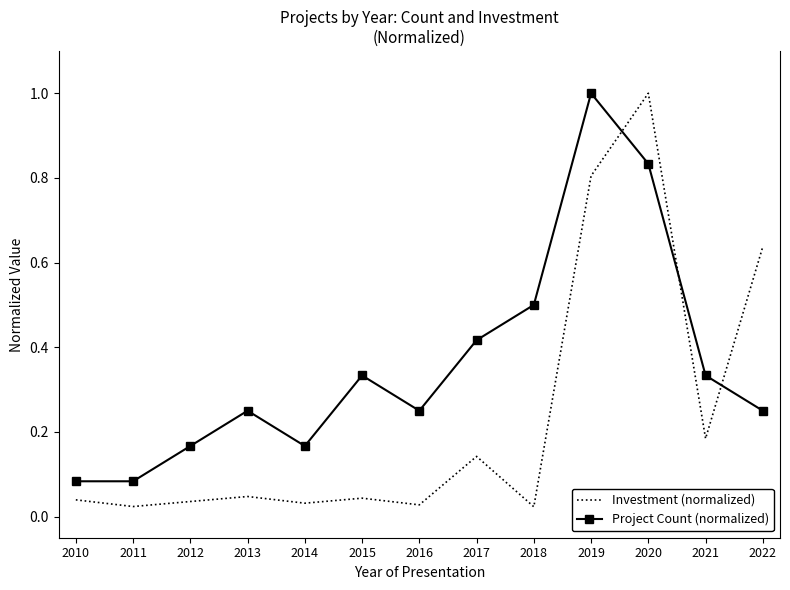

The Project Count (normalized) series shows 0.8 at 2020. True or false?

True